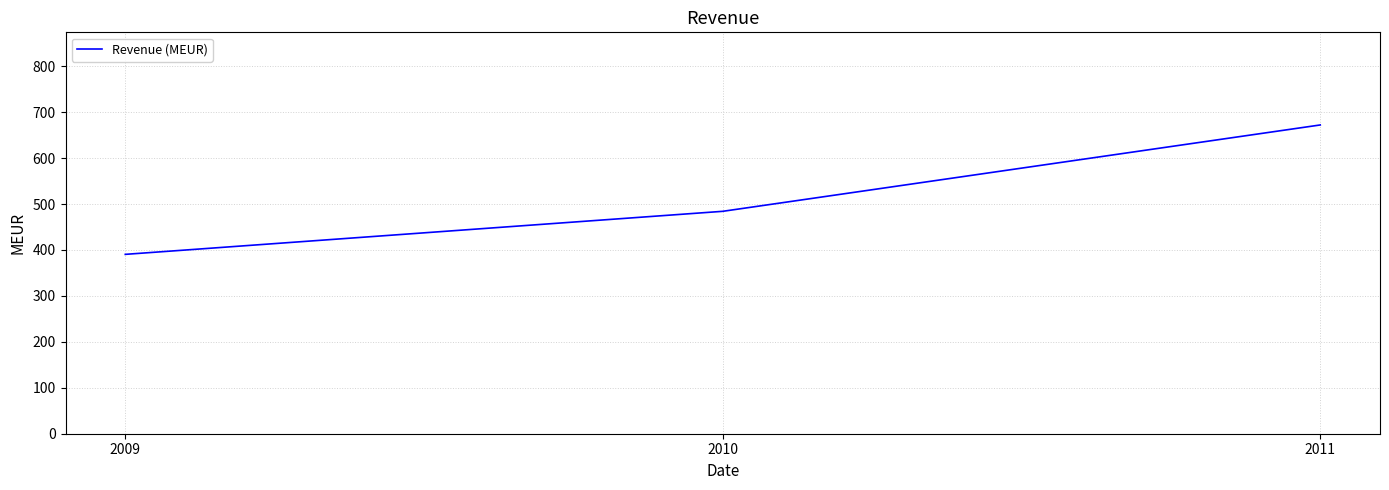

How many series are shown in this chart?

1